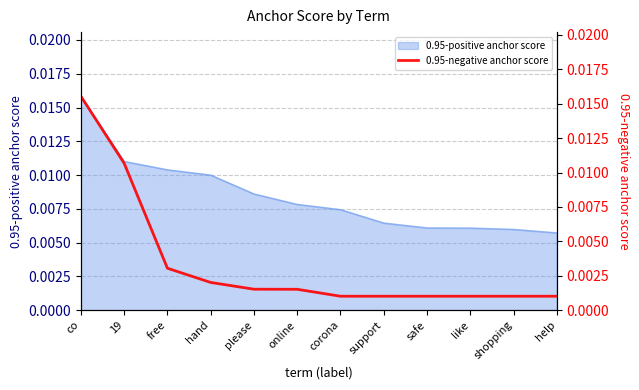

Is it true that the value at support is 0.0?

True